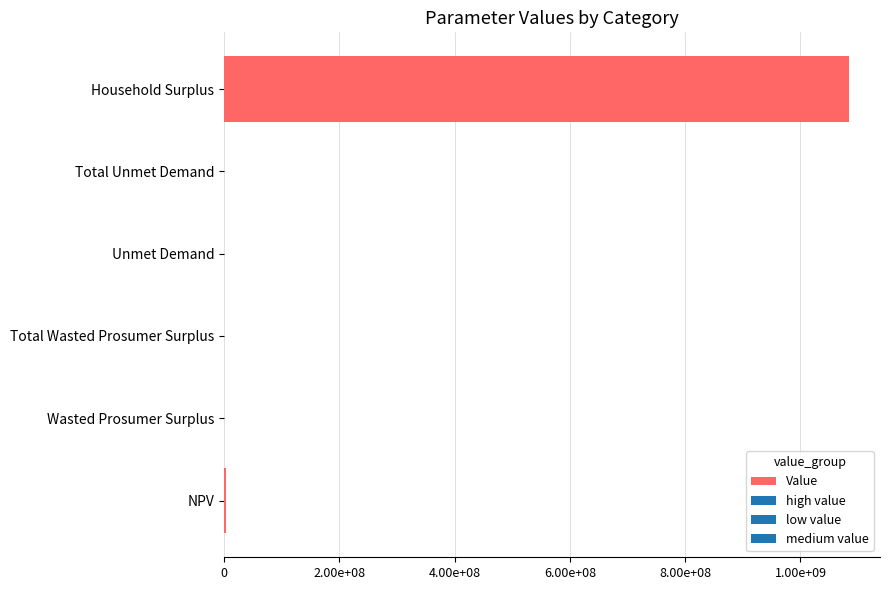

Are the bars horizontal?

Yes